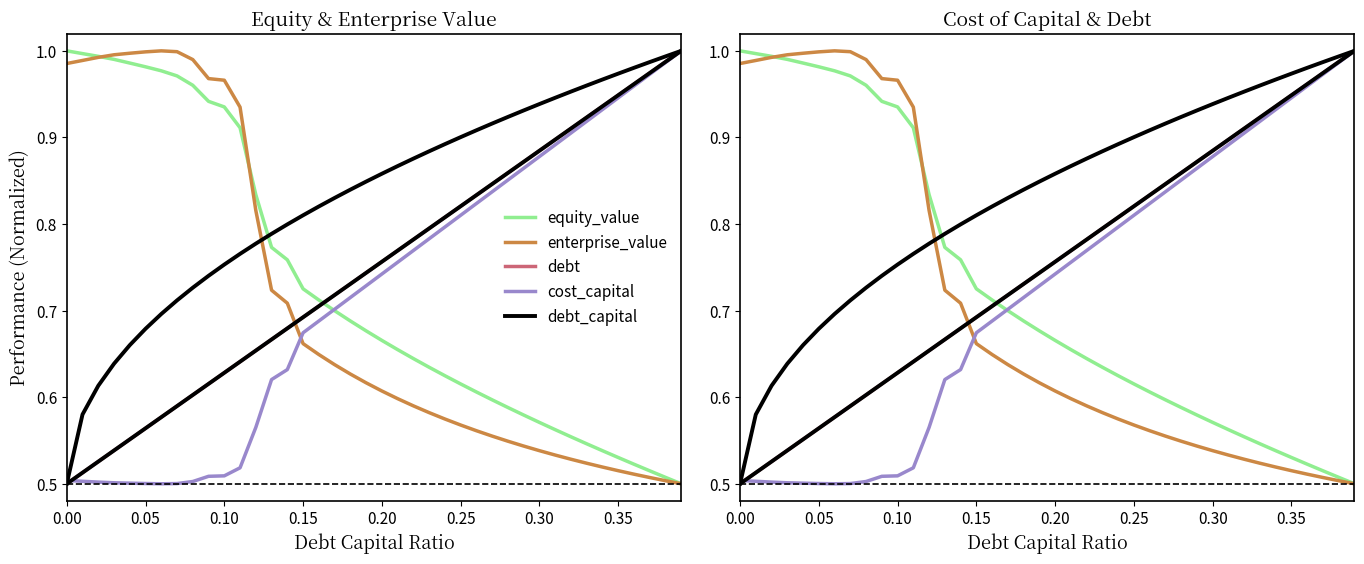

Does the chart display data point markers on the line(s)?

No